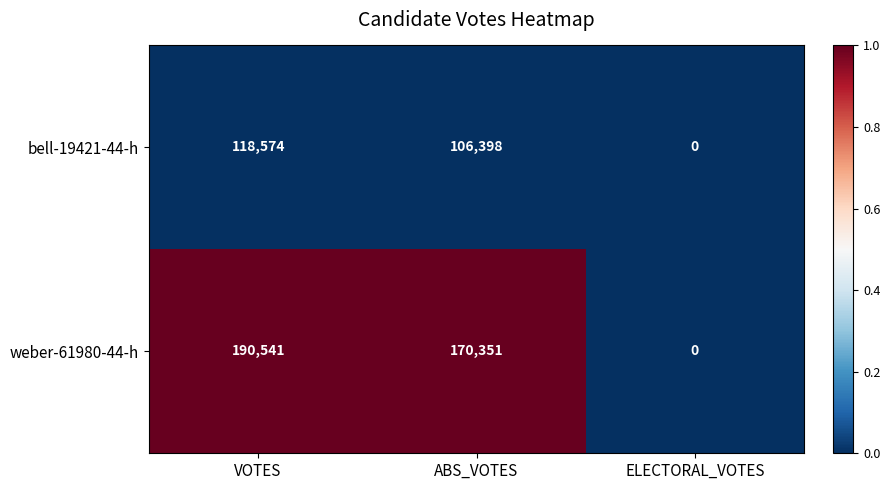

Which series has the largest total across all categories?

weber-61980-44-h